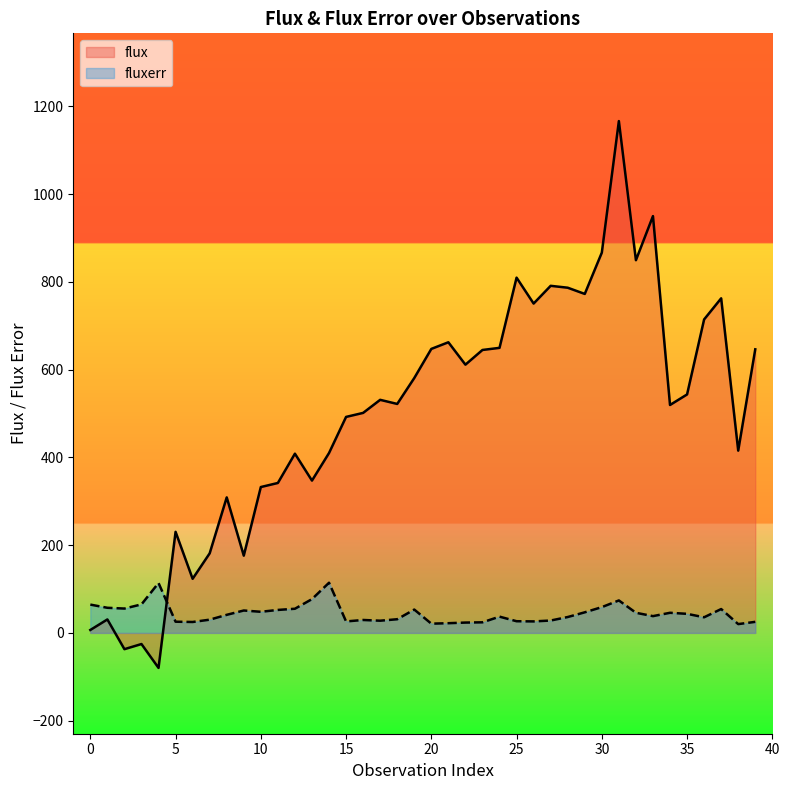

Reading left to right, transcribe all the data shown in this chart.

flux: 0=6.7	1=30.7	2=-37.0	3=-25.3	4=-79.8	5=230.4	6=123.3	7=181.4	8=308.9	9=176.1	10=332.5	11=341.8	12=408.5	13=347.2	14=410.0	15=492.3	16=501.5	17=531.3	18=521.9	19=580.9	20=647.3	21=662.5	22=611.4	23=644.9	24=649.7	25=809.8	26=750.7	27=791.1	28=786.8	29=772.6	30=866.8	31=1166.6	32=849.5	33=950.0	34=519.5	35=543.5	36=714.5	37=762.6	38=415.4	39=646.4
fluxerr: 0=64.5	1=57.3	2=55.5	3=65.0	4=113.8	5=25.5	6=24.9	7=30.2	8=41.2	9=51.1	10=48.2	11=52.4	12=55.1	13=77.0	14=114.4	15=26.2	16=29.5	17=27.8	18=31.2	19=53.2	20=21.1	21=22.1	22=23.6	23=24.2	24=37.1	25=26.6	26=26.2	27=28.2	28=36.2	29=46.9	30=58.8	31=74.0	32=45.9	33=38.3	34=45.9	35=43.5	36=35.6	37=54.4	38=20.1	39=25.2